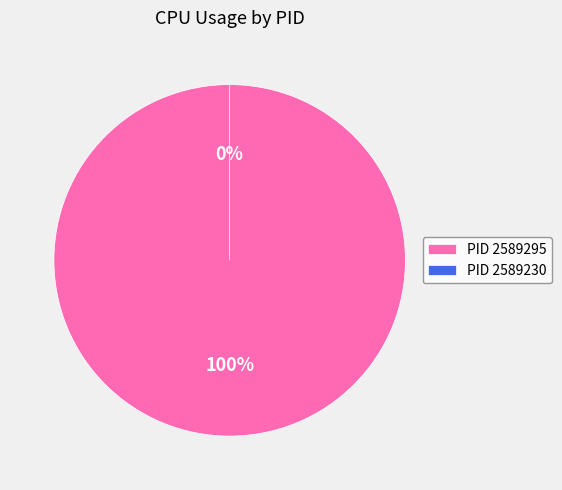

Count the number of slices in the pie.

2